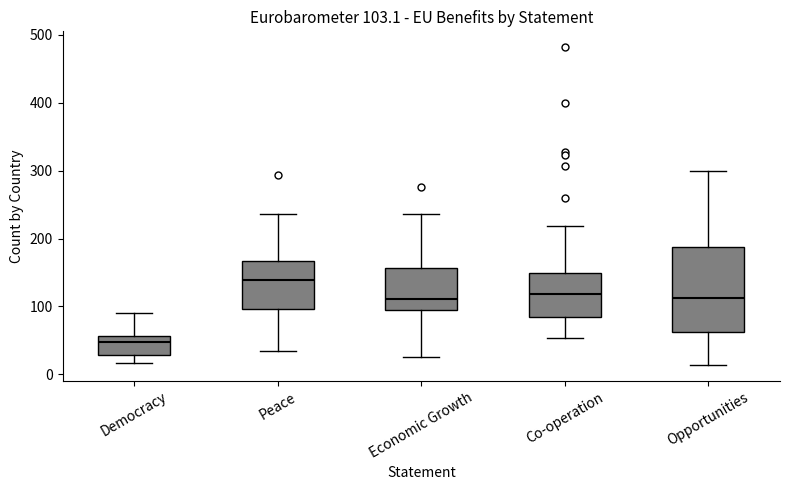

Which box's median line is the lowest?

Democracy